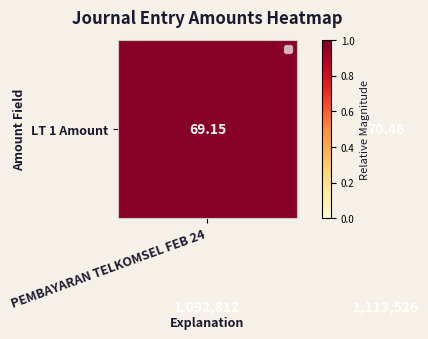

How many distinct data groups are displayed?

2